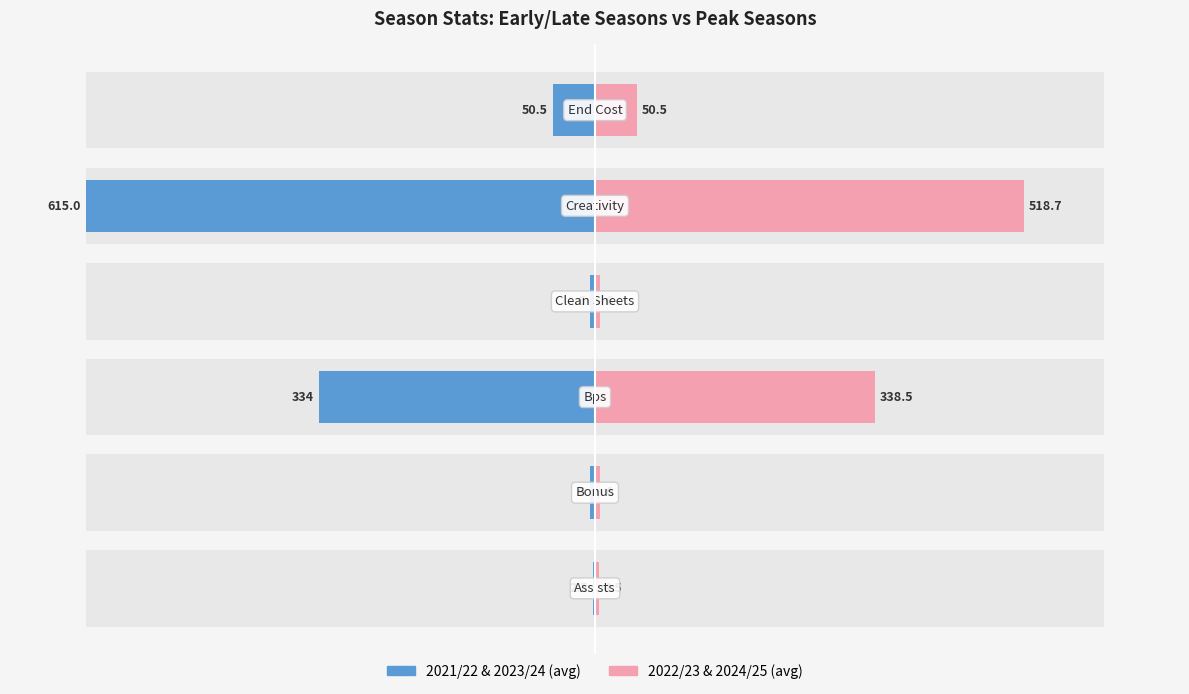

How many groups of bars are there?

6